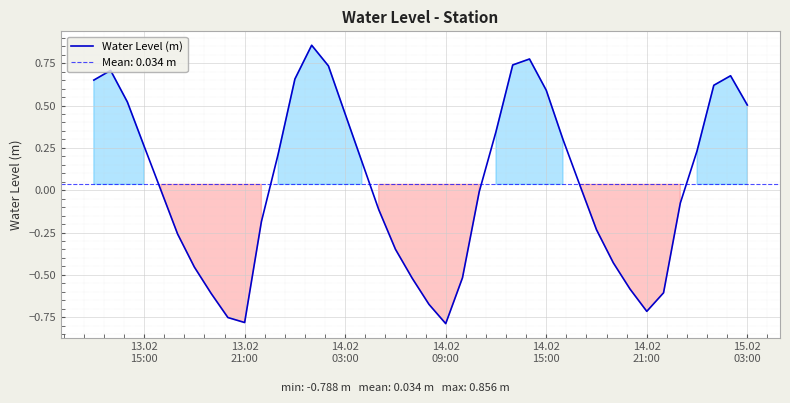

What is the value of the 10th point from the left?

-0.8